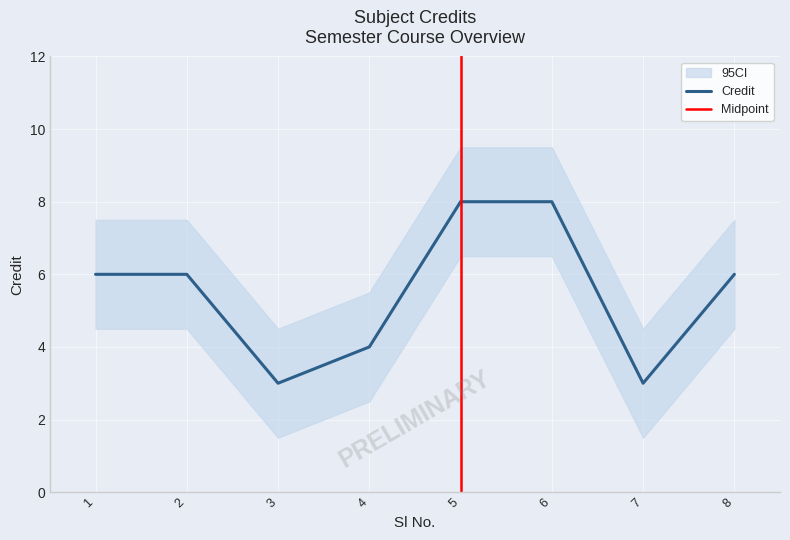

Rank the categories by value from lowest to highest.

3, 7, 4, 1, 2, 8, 5, 6